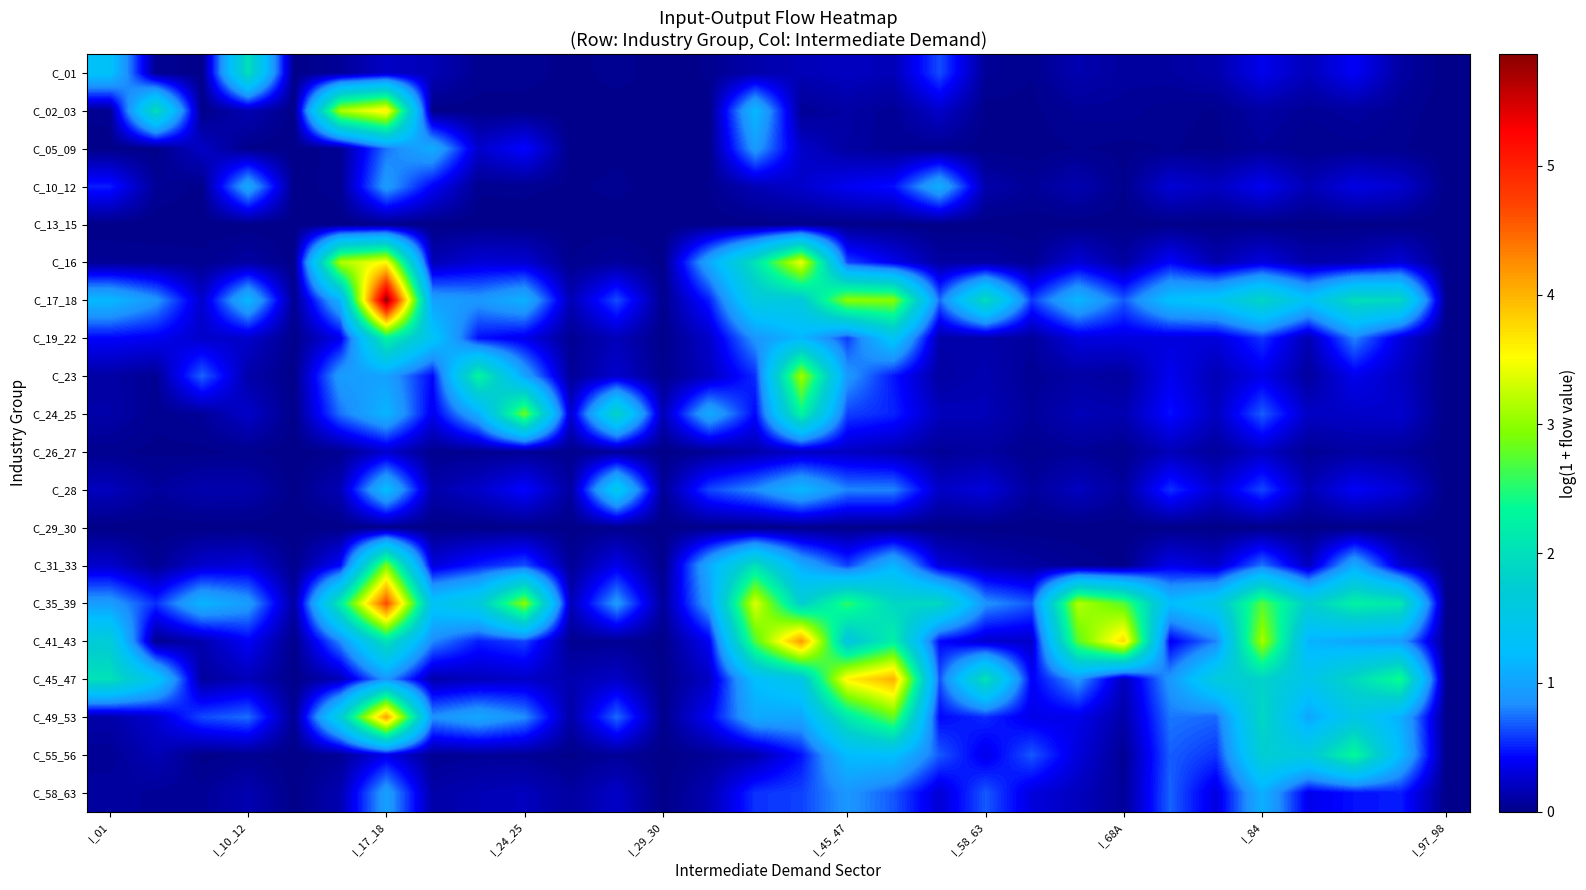

Which series has the largest range (max minus min)?

C_17_18